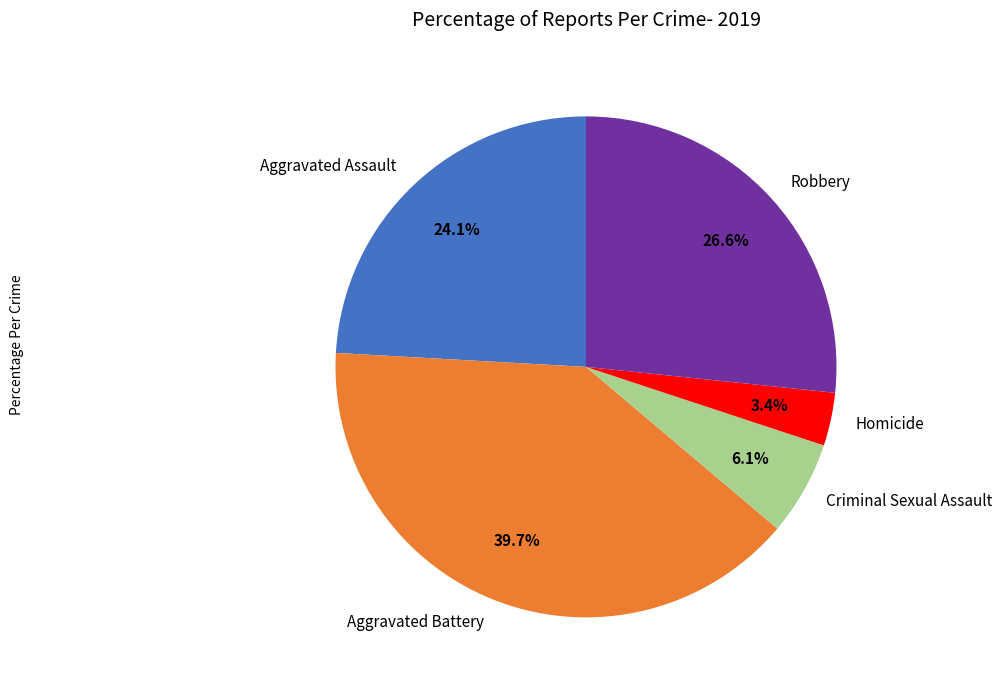

To the nearest percent, what percentage of the pie is Aggravated Battery?

40%